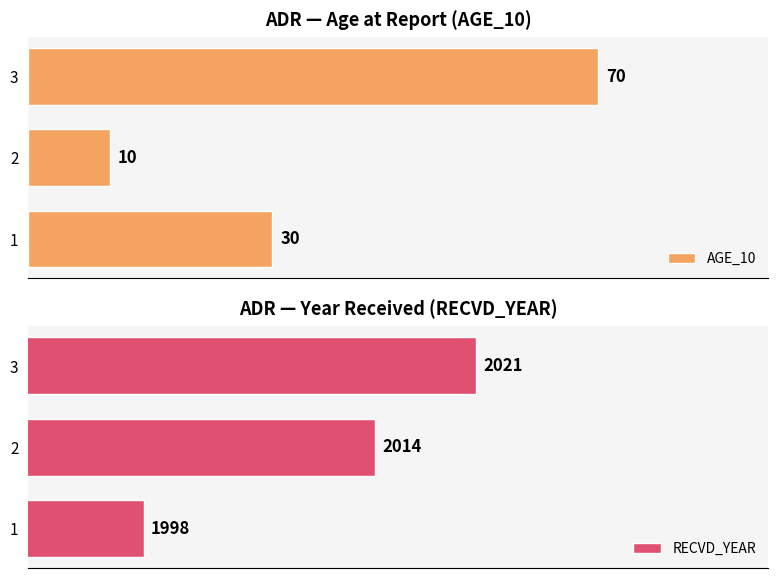

Rank the categories by AGE_10 value from highest to lowest.

3, 1, 2